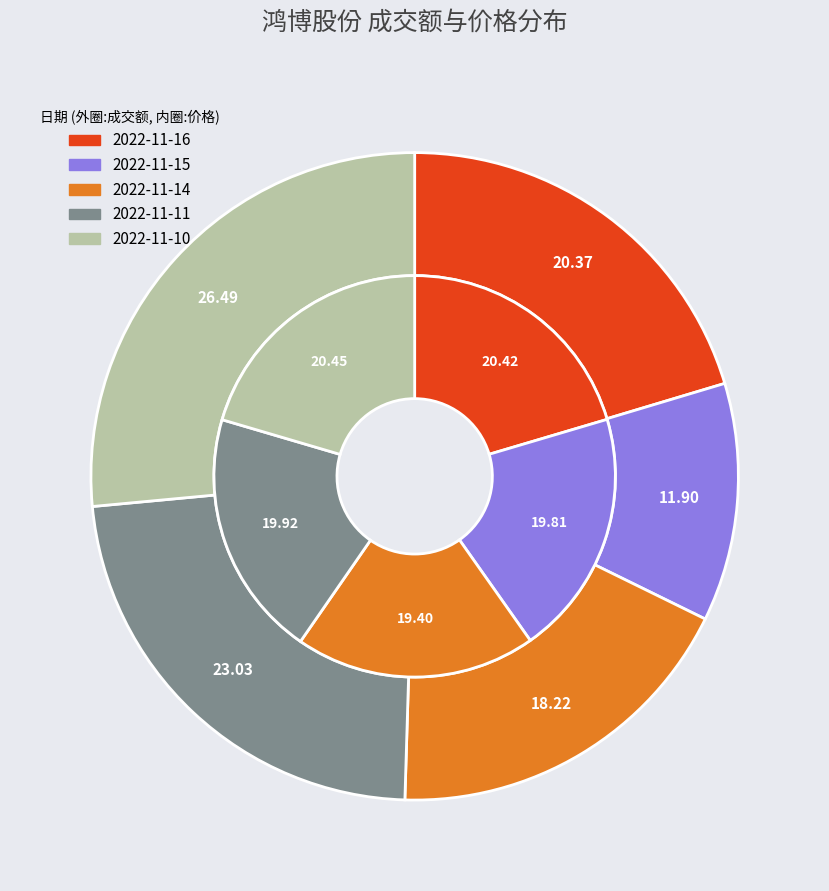

Approximately how many times larger is the value at 2022-11-14 compared to 2022-11-15?

1.5